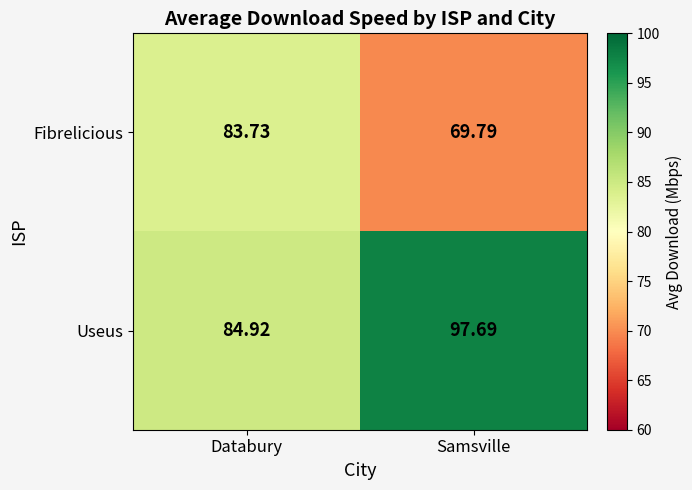

List the series in order of their overall mean, highest first.

Useus, Fibrelicious